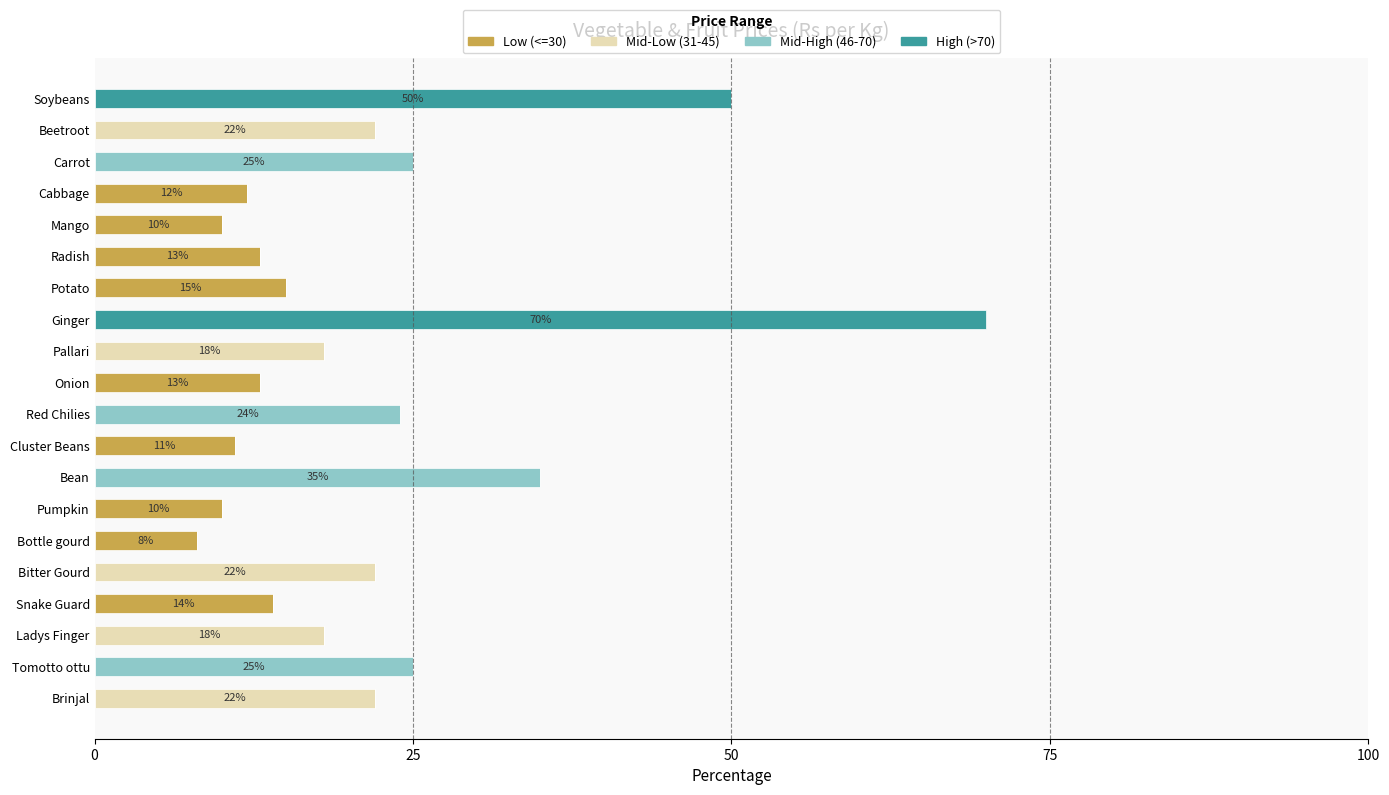

True or false: Low (<=30) has a value of 9.0 at Radish.

False